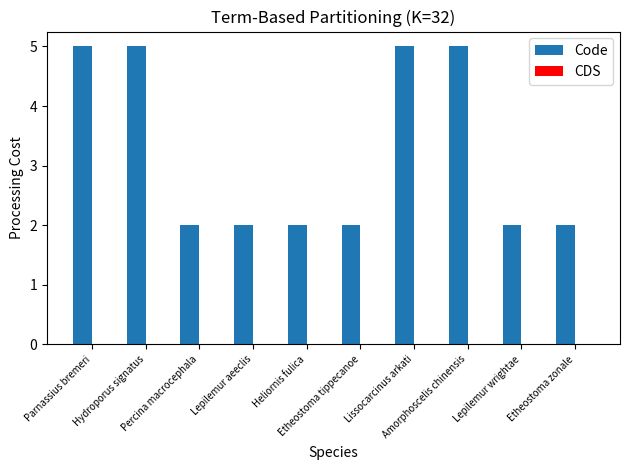

What is the sum of all values?

32